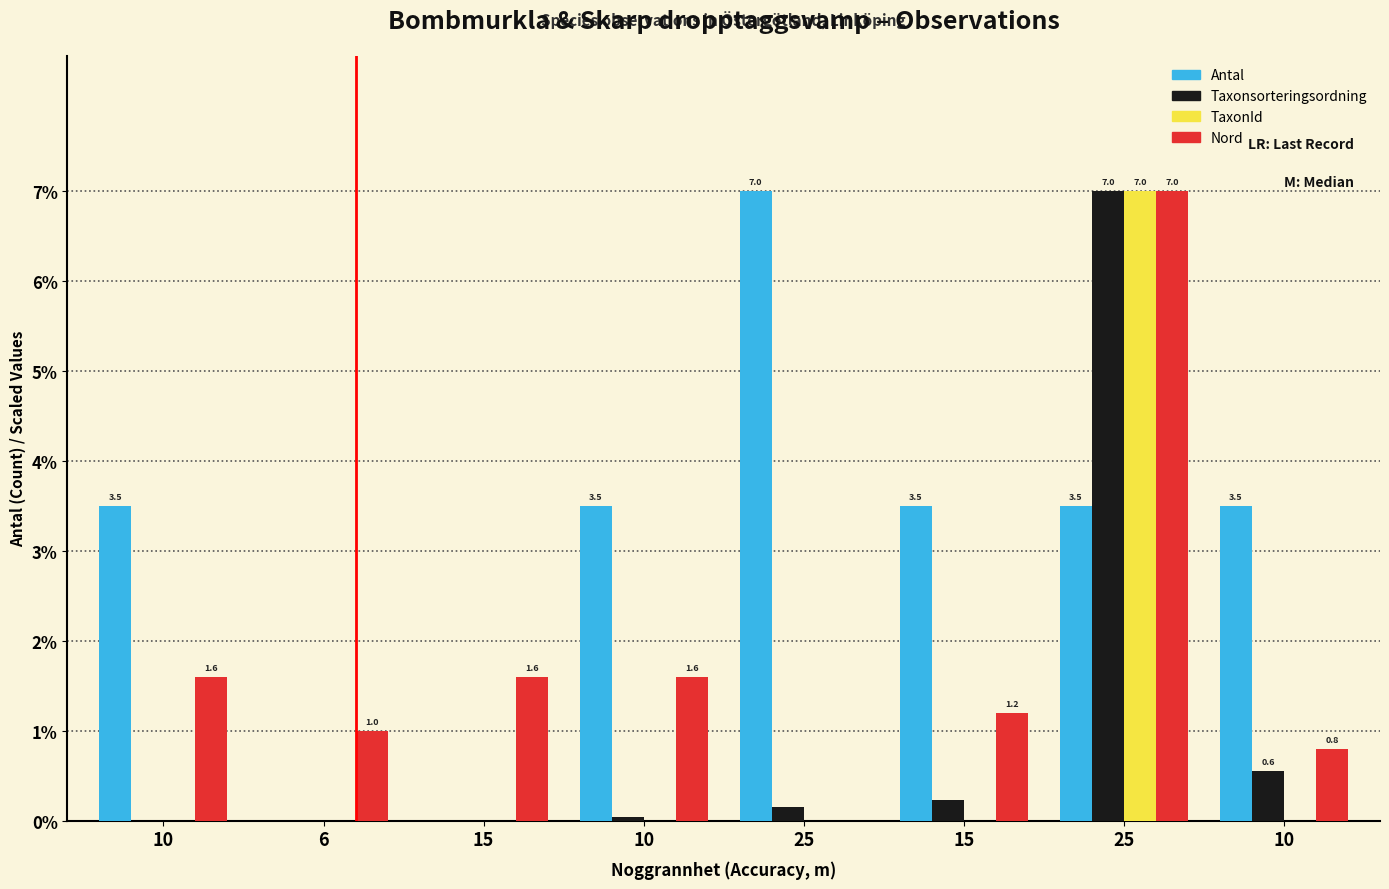

True or false: Antal has a value of 3.5 at 10.

True